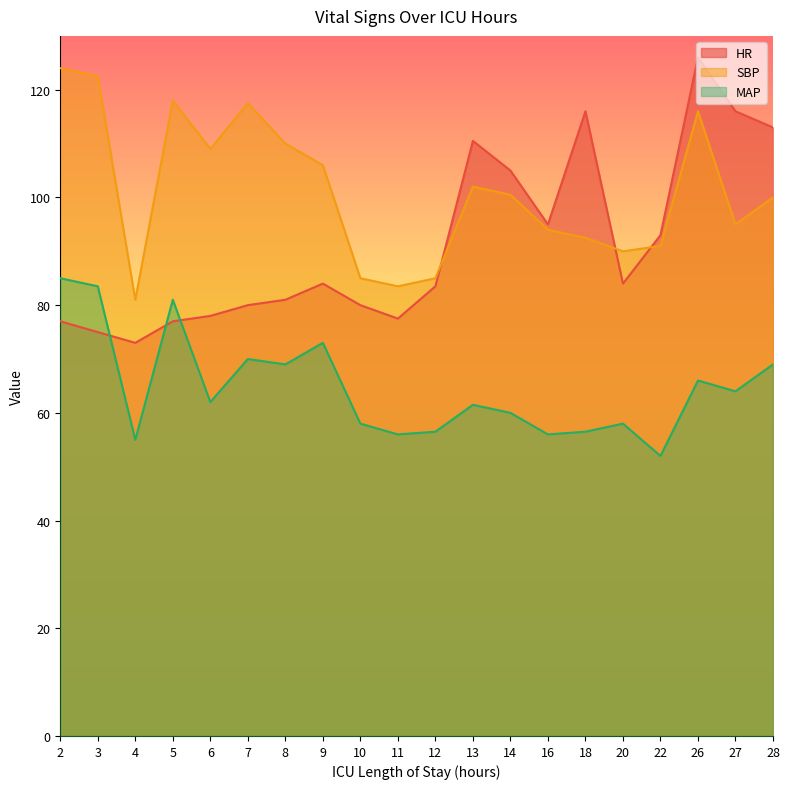

Where is the first local maximum for SBP?

5